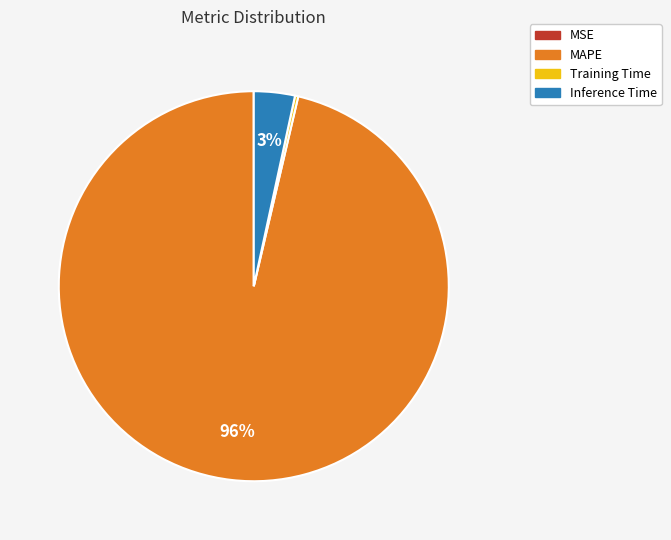

Is it true that Inference Time is 15% of the pie?

False